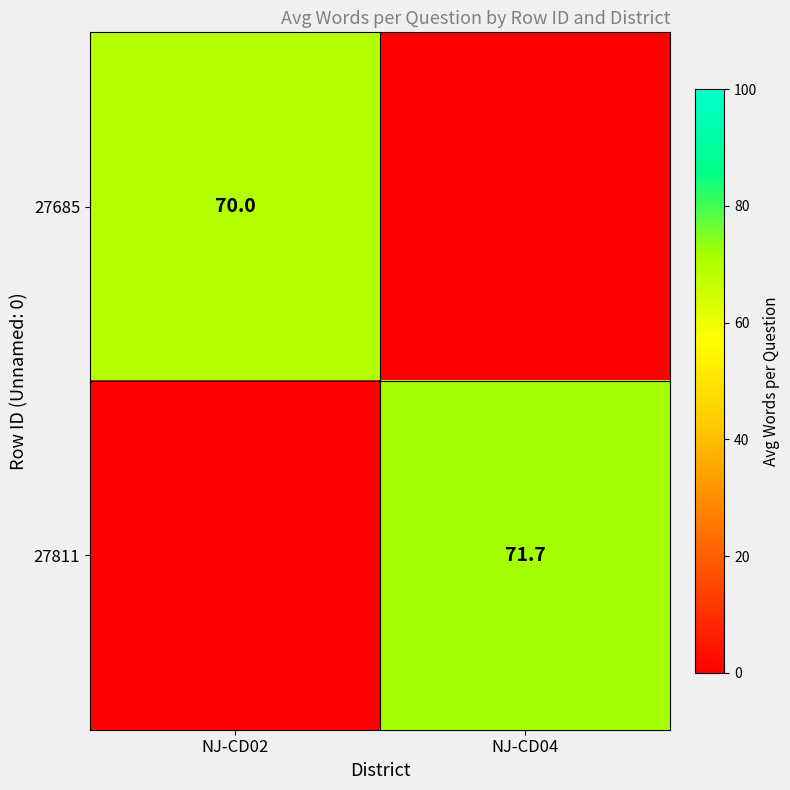

The value of 27685 at NJ-CD02 is 70.0. True or false?

True